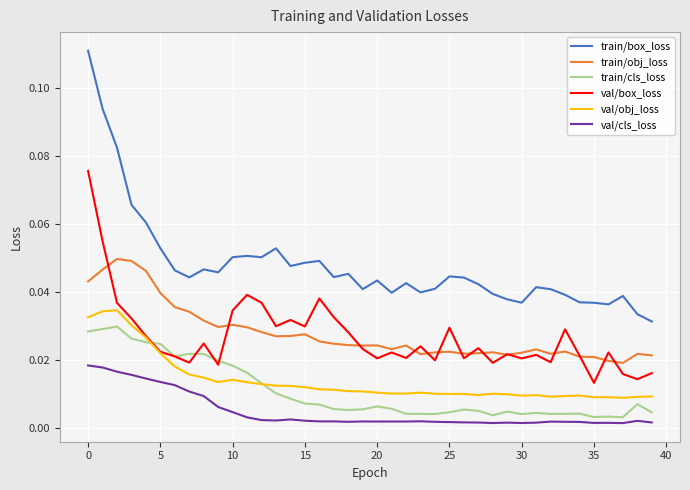

True or false: train/obj_loss and train/box_loss intersect in this chart.

False